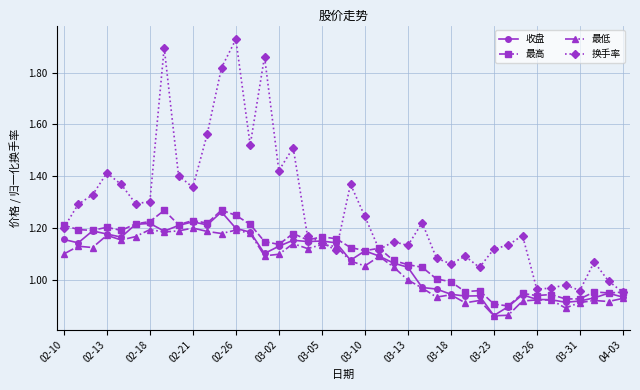

True or false: 最低 has more than 2 points higher than both neighbors.

True